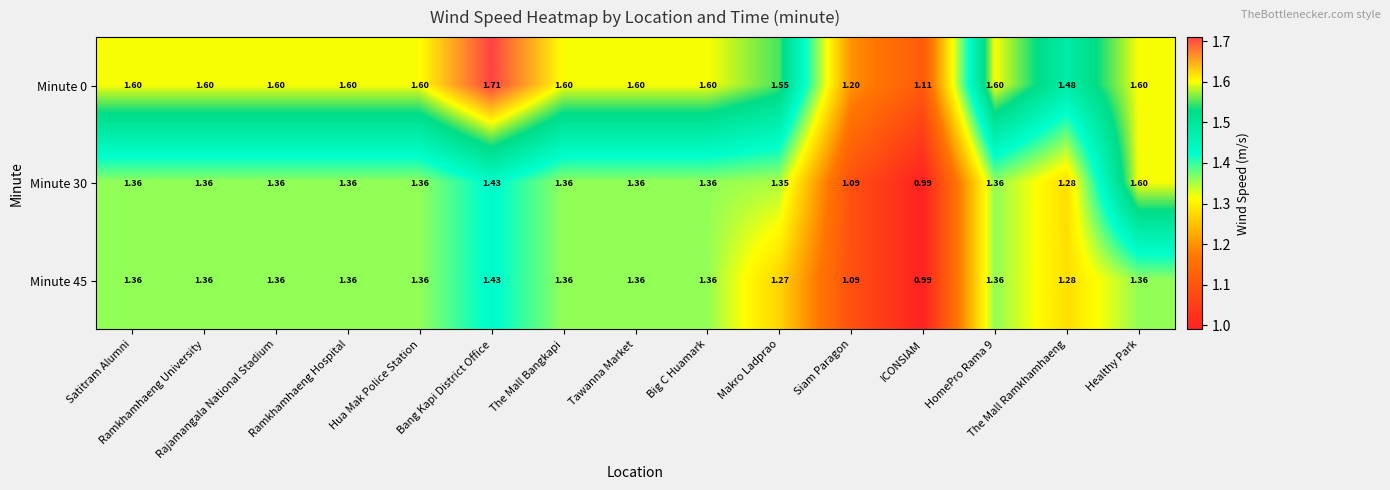

What is the difference between the highest and lowest values at Siam Paragon?

0.1